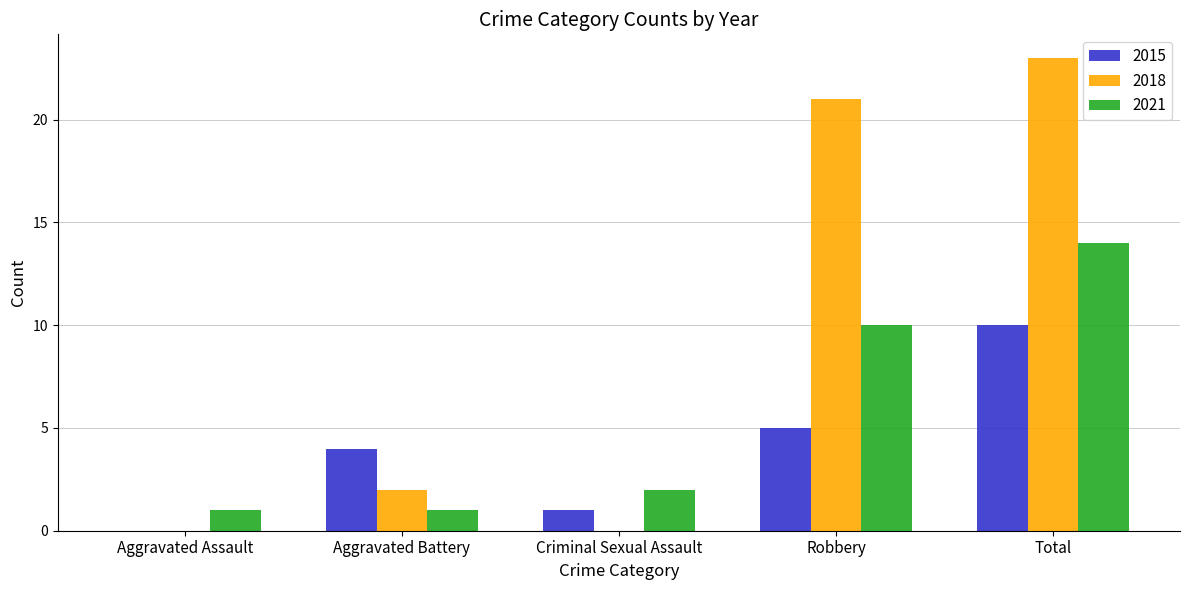

Is it true that 2021 equals 2 at Criminal Sexual Assault?

True